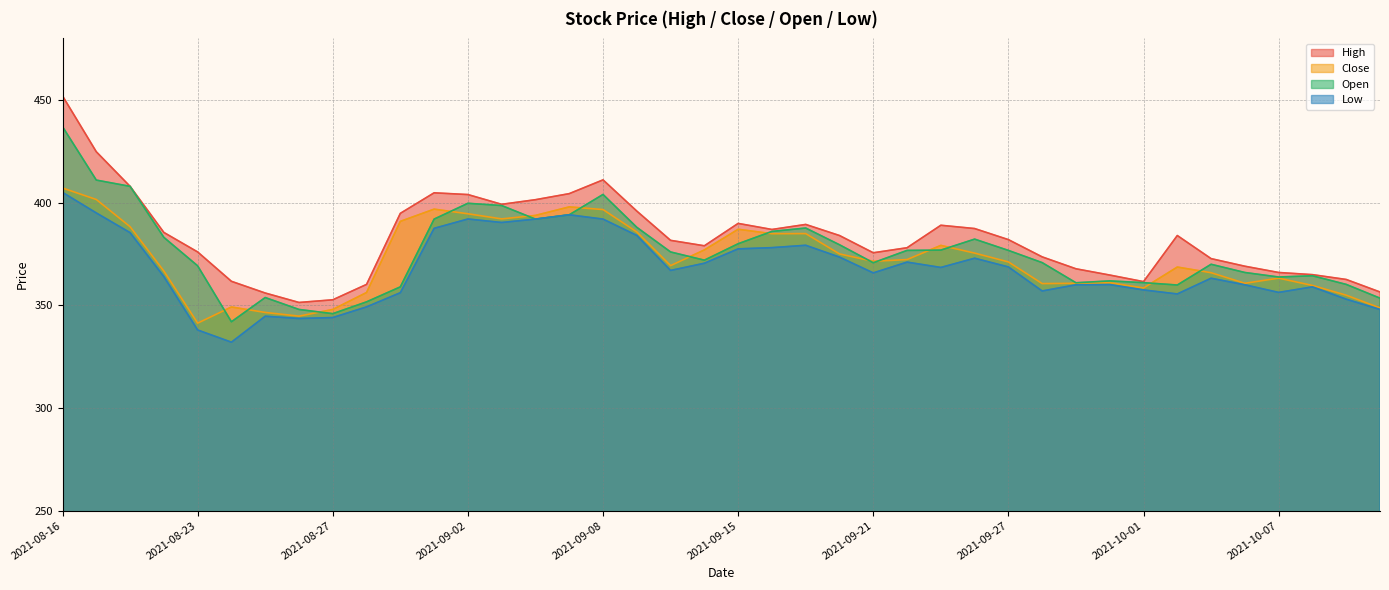

At which label does High reach its peak?

2021-08-16